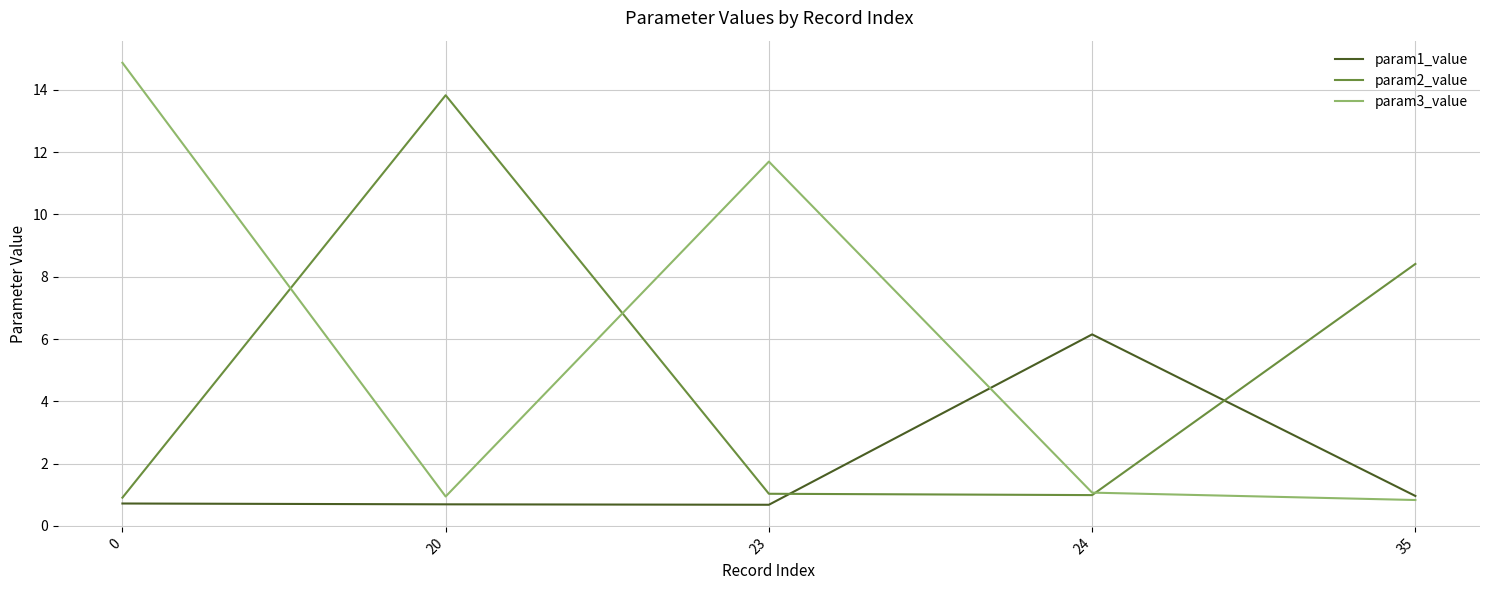

What is the minimum value shown in the chart?

0.7